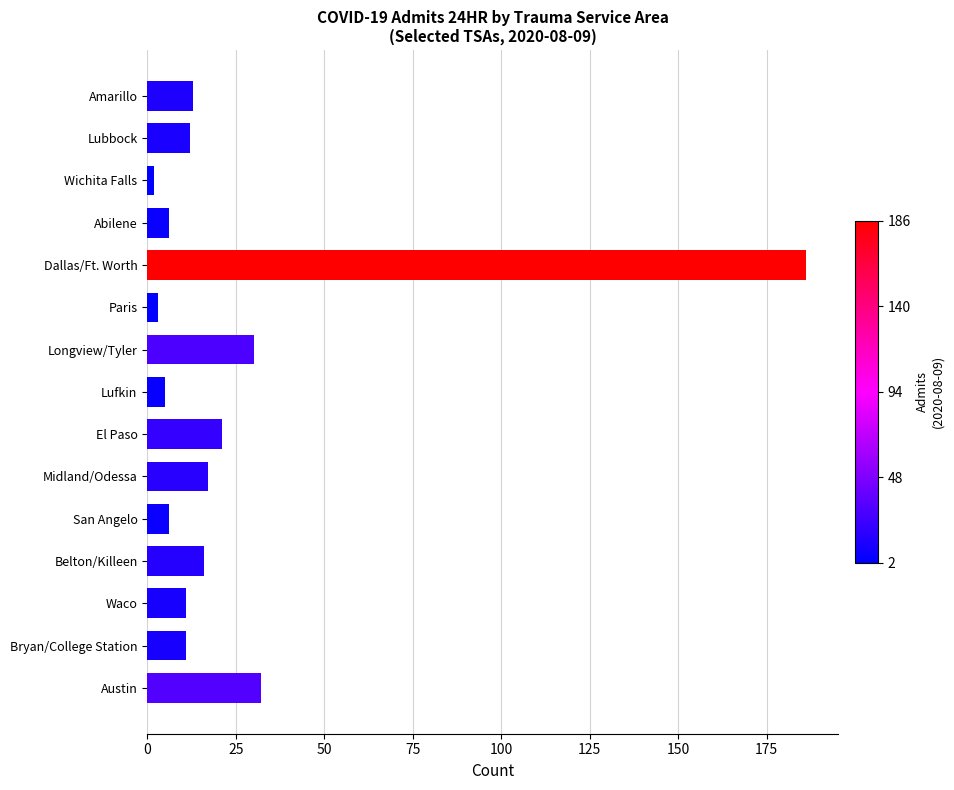

What is the change in value from Austin to Amarillo?

-19